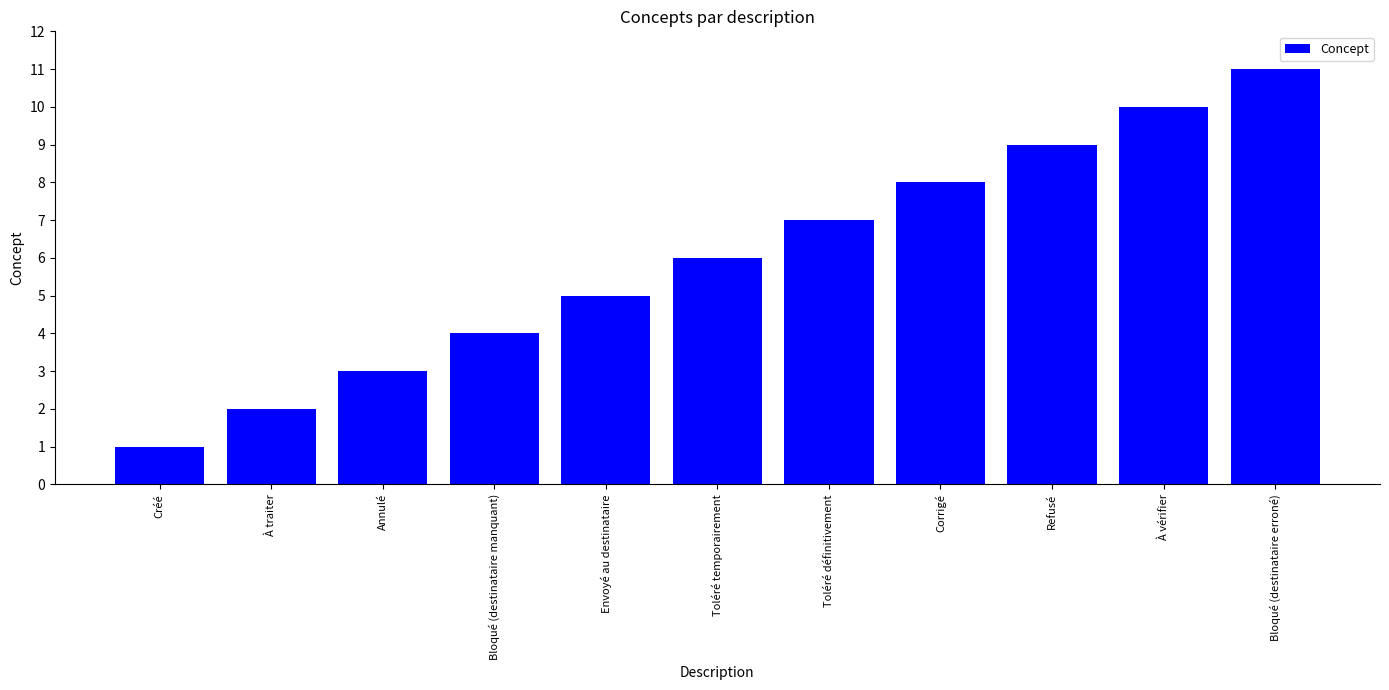

What is the change in value from Créé to Envoyé au destinataire?

+4